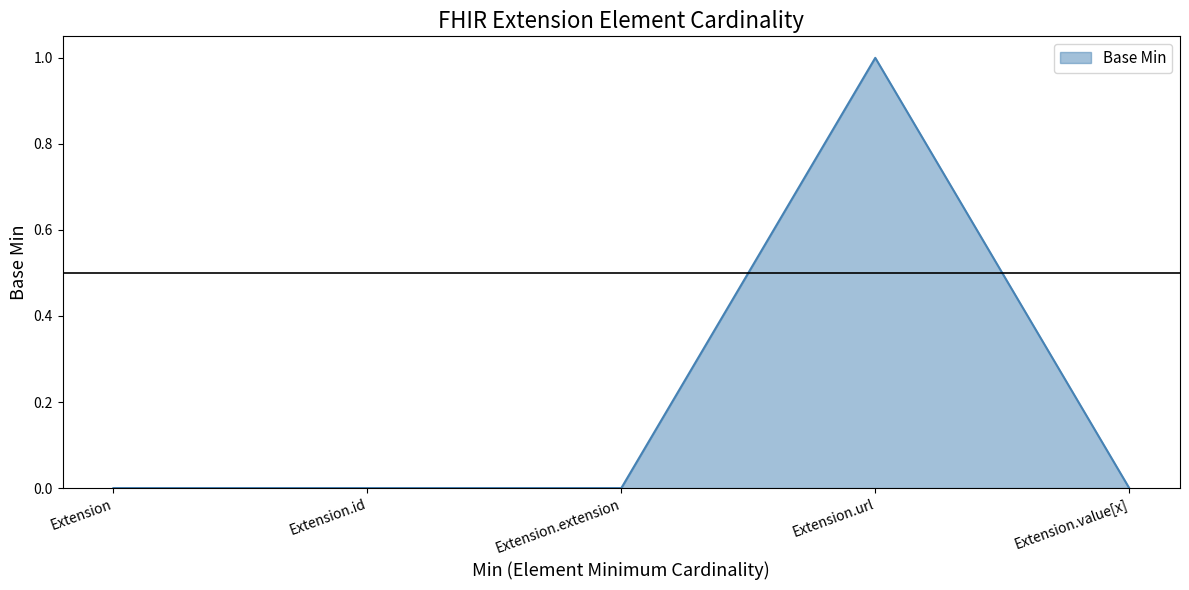

Reading left to right, list all the values displayed in this chart.

Extension=0	Extension.id=0	Extension.extension=0	Extension.url=1	Extension.value[x]=0